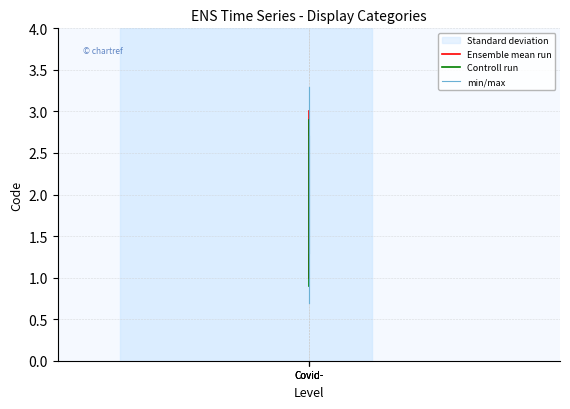

What is the highest value of the Controll run series?

2.9